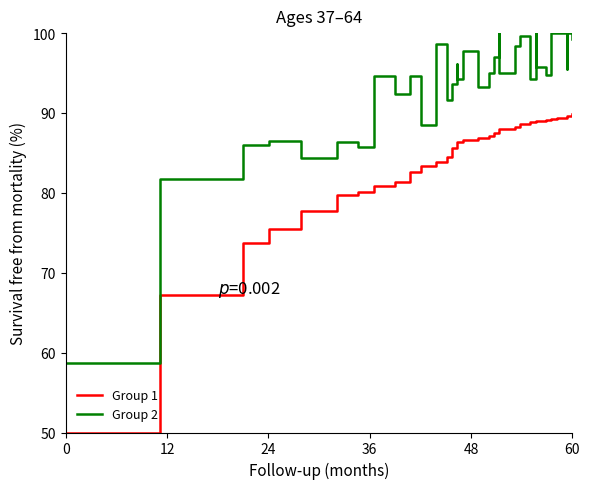

Reading left to right, what are all the values shown in this chart?

Group 1: 50.0	67.2	73.7	75.5	77.8	79.8	80.2	80.9	81.4	82.6	83.3	83.9	84.3	84.5	85.1	85.4	85.6	85.8	86.1	86.3	86.7	86.8	87.1	87.3	87.5	87.7	88.0	88.2	88.7	88.8	88.9	89.0	89.1	89.1	89.2	89.3	89.4	89.5	89.7	89.8
Group 2: 58.7	81.8	86.0	86.5	84.3	86.3	85.7	94.6	92.4	94.7	88.5	98.6	97.7	91.6	91.9	92.3	93.6	96.1	95.4	94.2	97.8	93.2	95.0	96.0	97.1	100.0	95.0	98.4	99.6	94.3	100.0	95.7	94.7	100.0	100.0	100.0	97.5	95.5	100.0	99.2